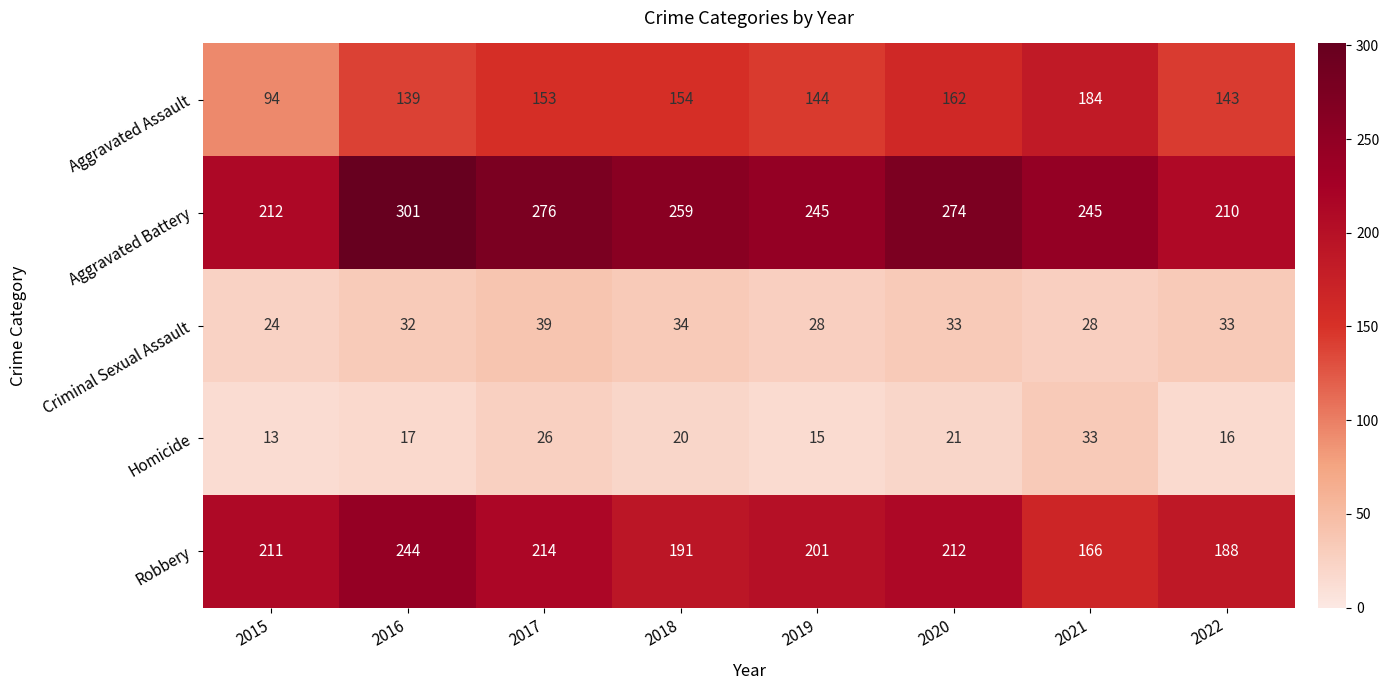

What is the average value of the Criminal Sexual Assault series?

31